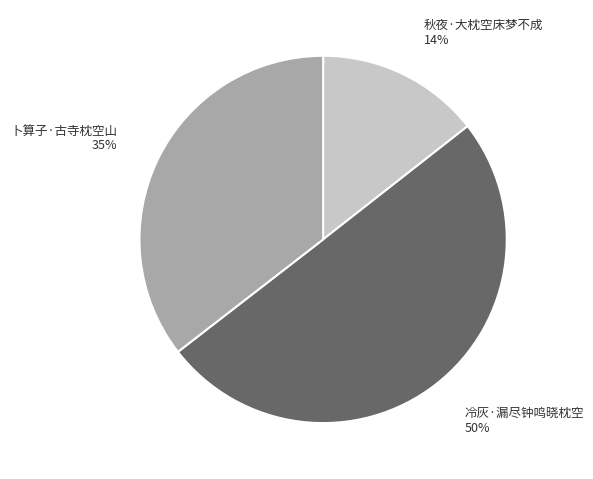

To the nearest percent, what percentage of the pie is 卜算子·古寺枕空山?

35%